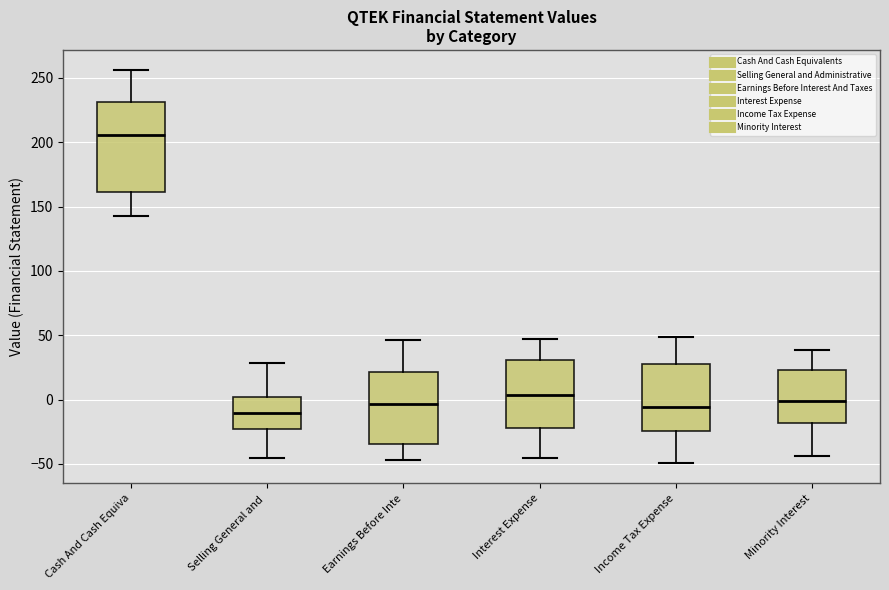

Reading left to right, read every box against the y-axis: the position of its median line, the range the box covers, and the ends of its whiskers. The values are not printed on the chart, so give them approximately, as read against the axis.

Cash And Cash Equiva: median 205, box 160 to 230, whiskers 140 to 255
Selling General and: median -10, box -25 to 0, whiskers -45 to 30
Earnings Before Inte: median -5, box -35 to 20, whiskers -45 to 45
Interest Expense: median 5, box -20 to 30, whiskers -45 to 45
Income Tax Expense: median -5, box -25 to 30, whiskers -50 to 50
Minority Interest: median 0, box -20 to 25, whiskers -45 to 40